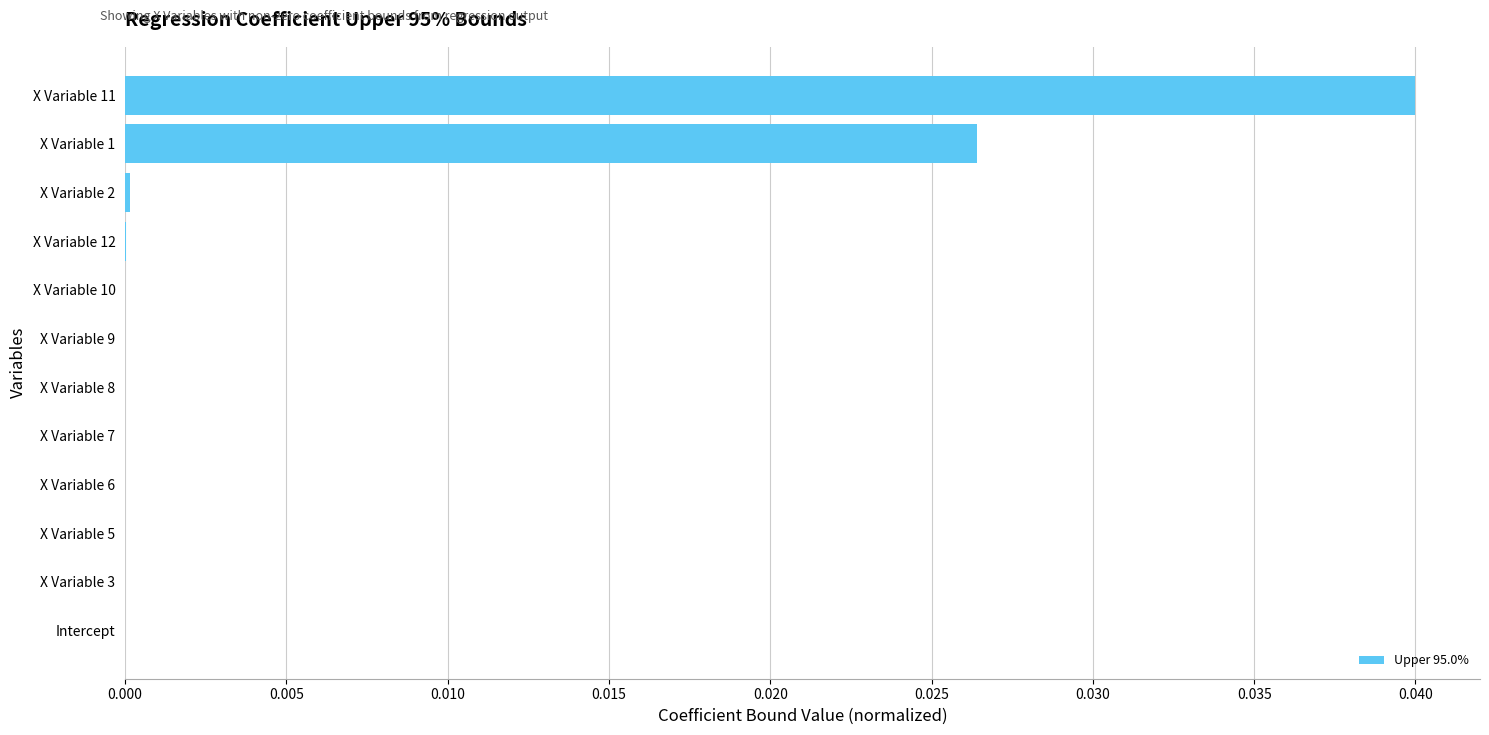

What is the sum of all values?

0.1